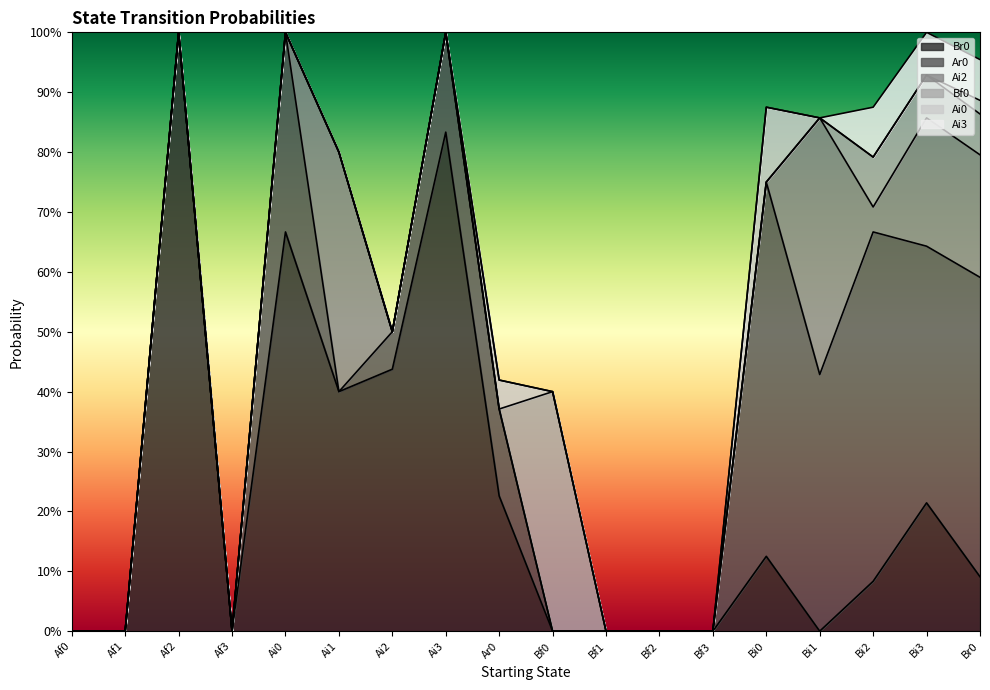

What is the label of the 18th point from the left?

Br0